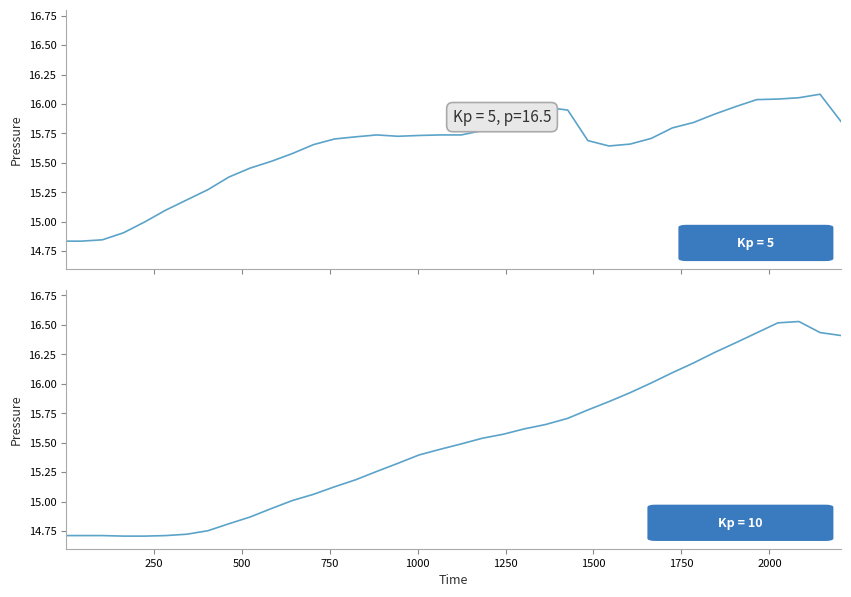

Is it true that Kp = 10 equals 16.5 at 2084?

True